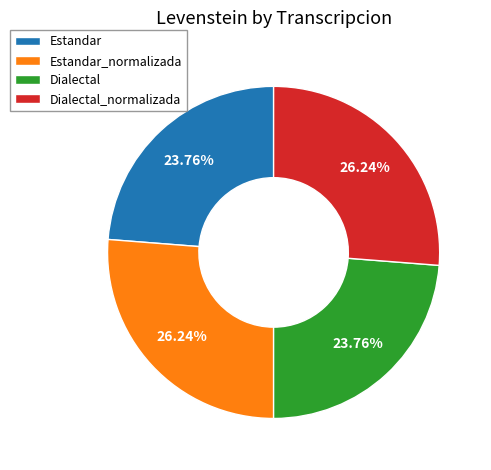

Approximately how many times larger is the value at Estandar_normalizada compared to Dialectal?

1.1